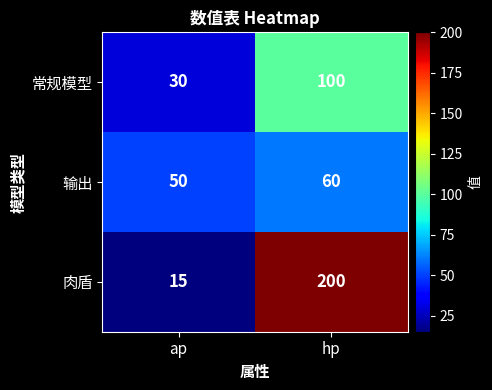

Which category has the highest value in the 肉盾 series?

hp